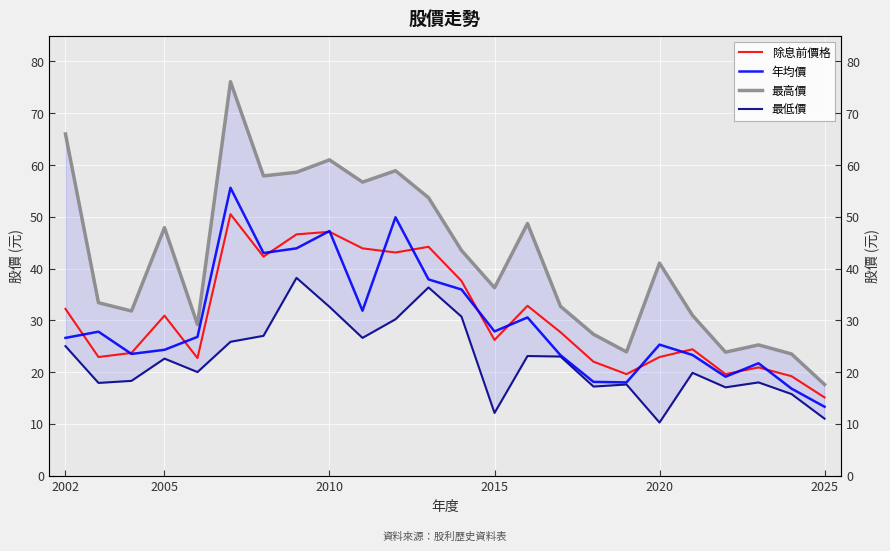

What is the maximum value for 除息前價格?

50.5